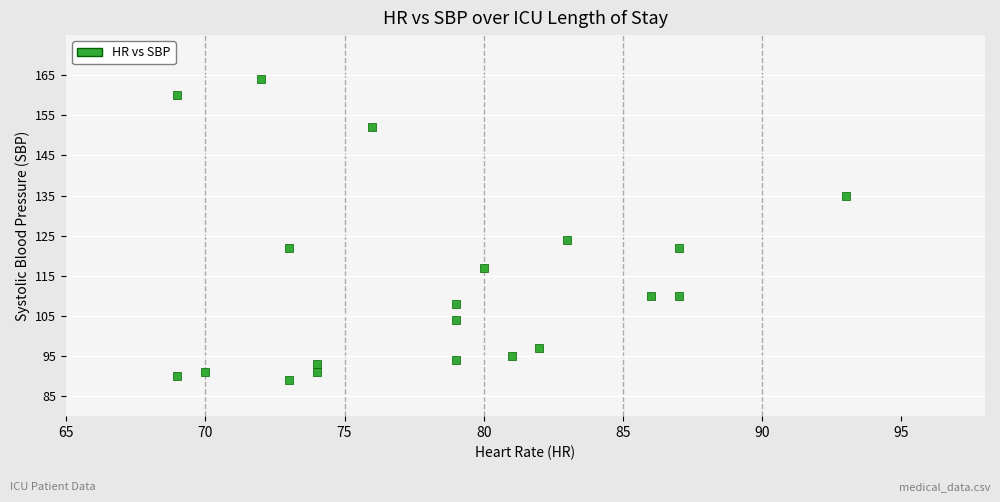

What Y value in the scatter plot is closest to 126?

124